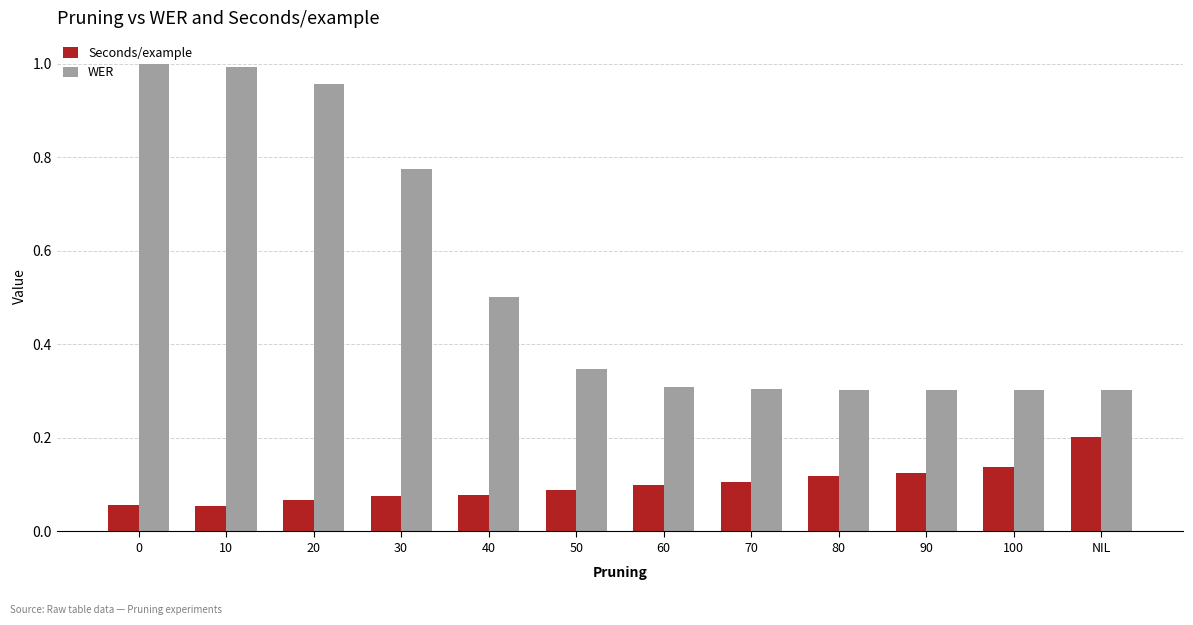

What are all the series names shown in the legend?

Seconds/example, WER